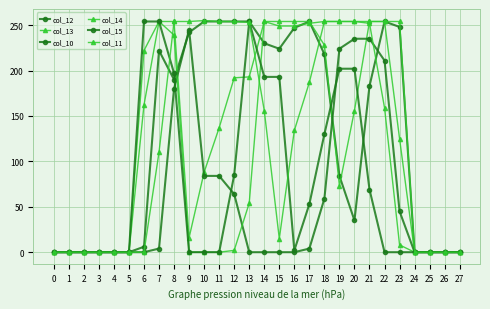

How many distinct data groups are displayed?

6